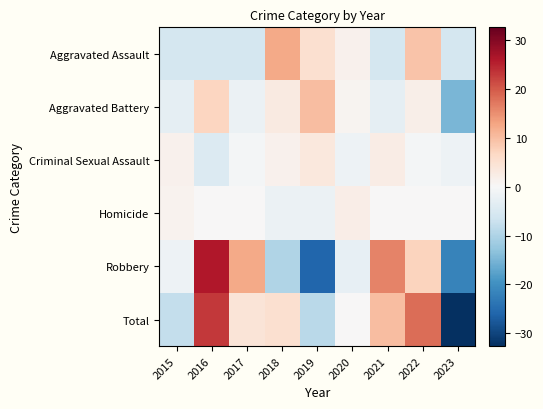

How many distinct data groups are displayed?

6